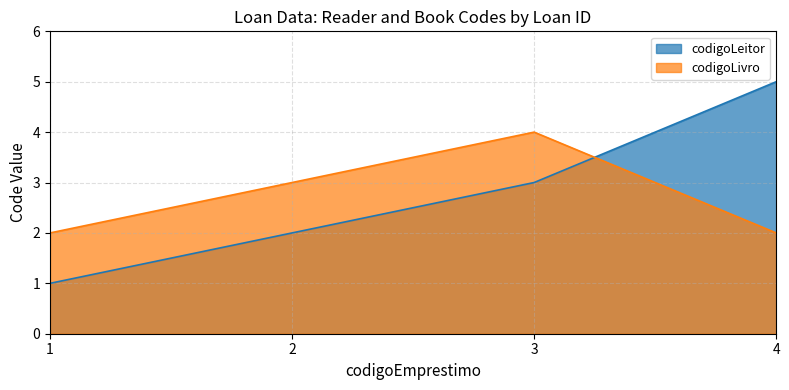

At which label does codigoLeitor first exceed 3?

4